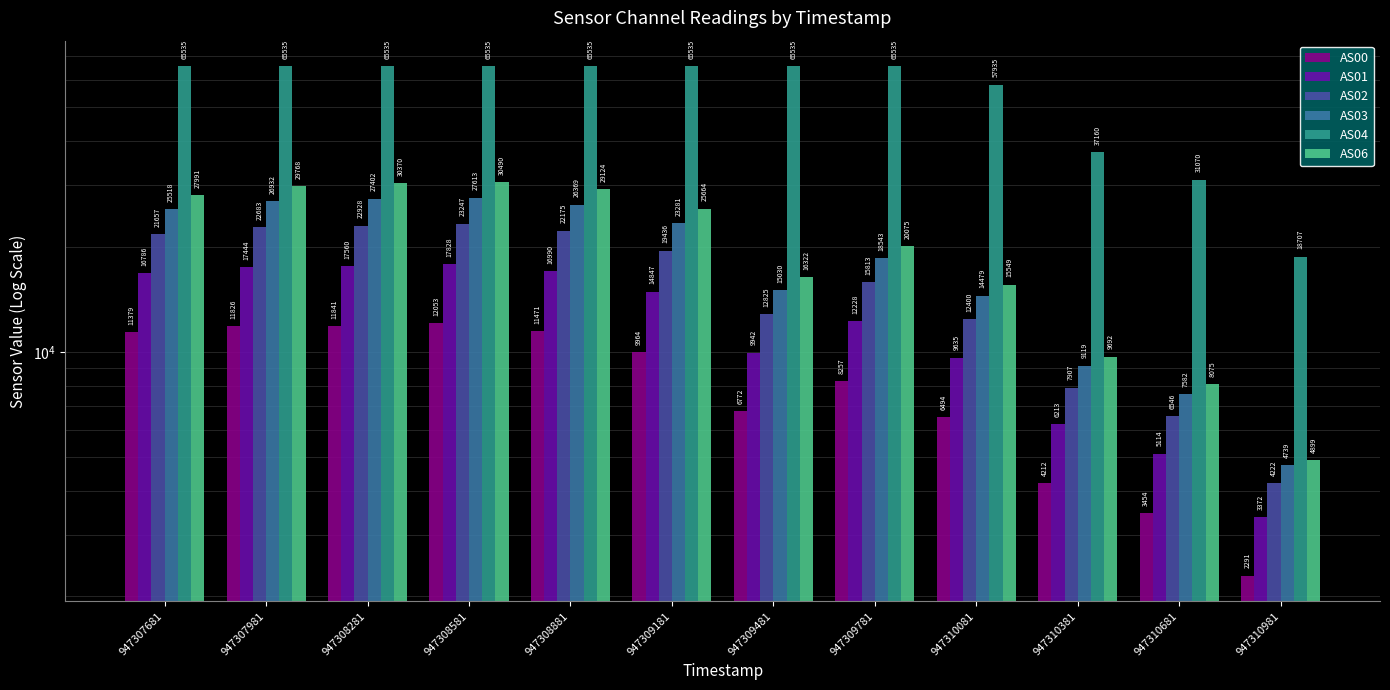

How many values in the AS01 series exceed 14847?

5